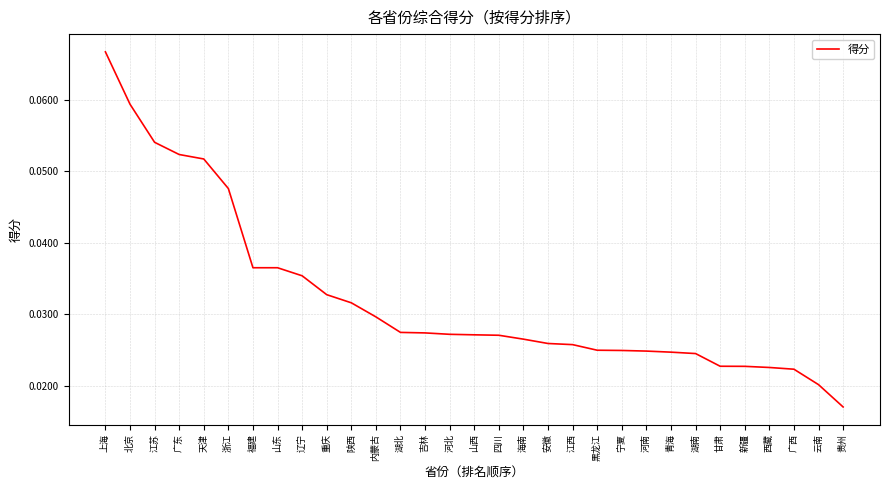

The value at 北京 is 0.0. True or false?

False